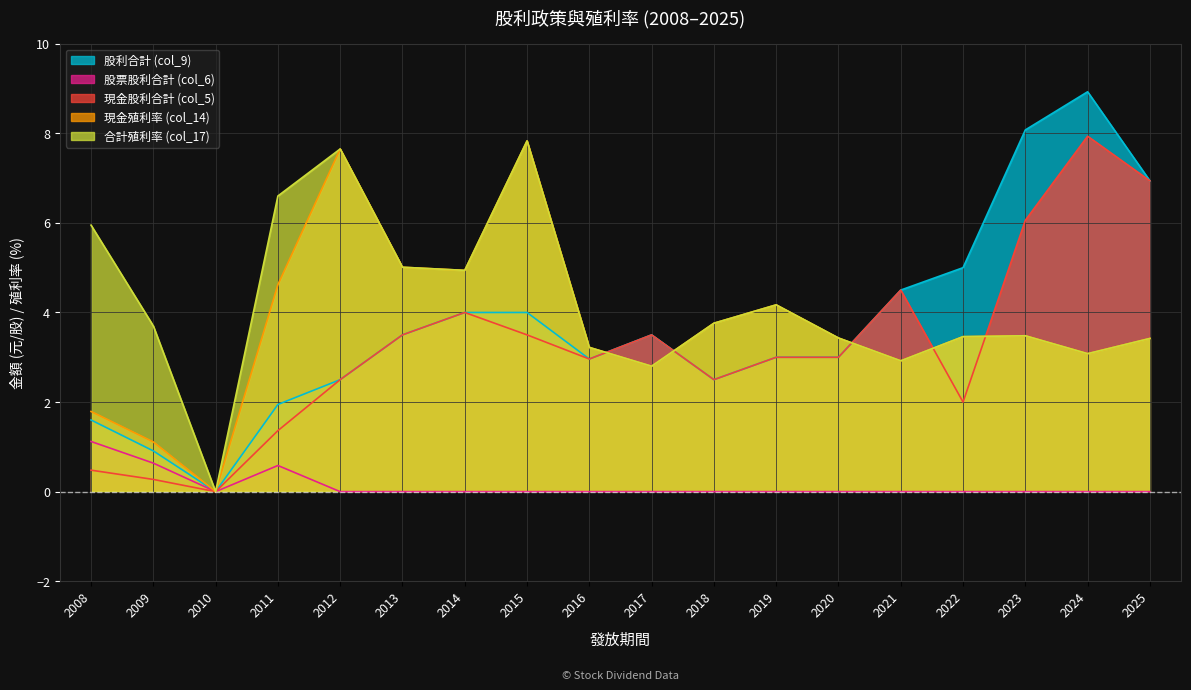

Reading left to right, list all the values displayed in this chart.

股利合計 (col_9): 1.6	0.9	0.0	1.9	2.5	3.5	4.0	4.0	3.0	3.5	2.5	3.0	3.0	4.5	5.0	8.1	8.9	6.9
股票股利合計 (col_6): 1.1	0.6	0.0	0.6	0.0	0.0	0.0	0.0	0.0	0.0	0.0	0.0	0.0	0.0	0.0	0.0	0.0	0.0
現金股利合計 (col_5): 0.5	0.3	0.0	1.4	2.5	3.5	4.0	3.5	3.0	3.5	2.5	3.0	3.0	4.5	2.0	6.1	7.9	6.9
現金殖利率 (col_14): 1.8	1.1	0.0	4.6	7.7	5.0	4.9	7.8	3.2	2.8	3.8	4.2	3.4	2.9	3.5	3.5	3.1	3.4
合計殖利率 (col_17): 6.0	3.7	0.0	6.6	7.7	5.0	4.9	7.8	3.2	2.8	3.8	4.2	3.4	2.9	3.5	3.5	3.1	3.4